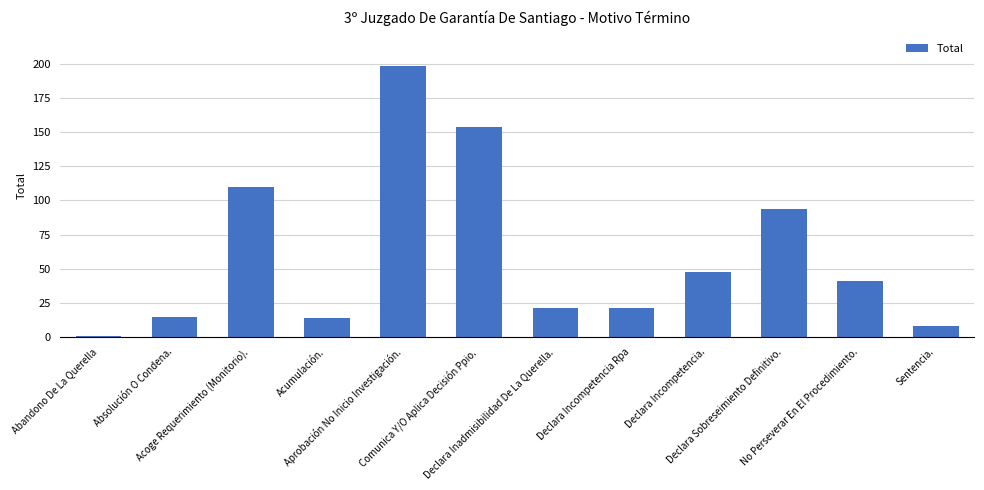

Are the bars horizontal?

No